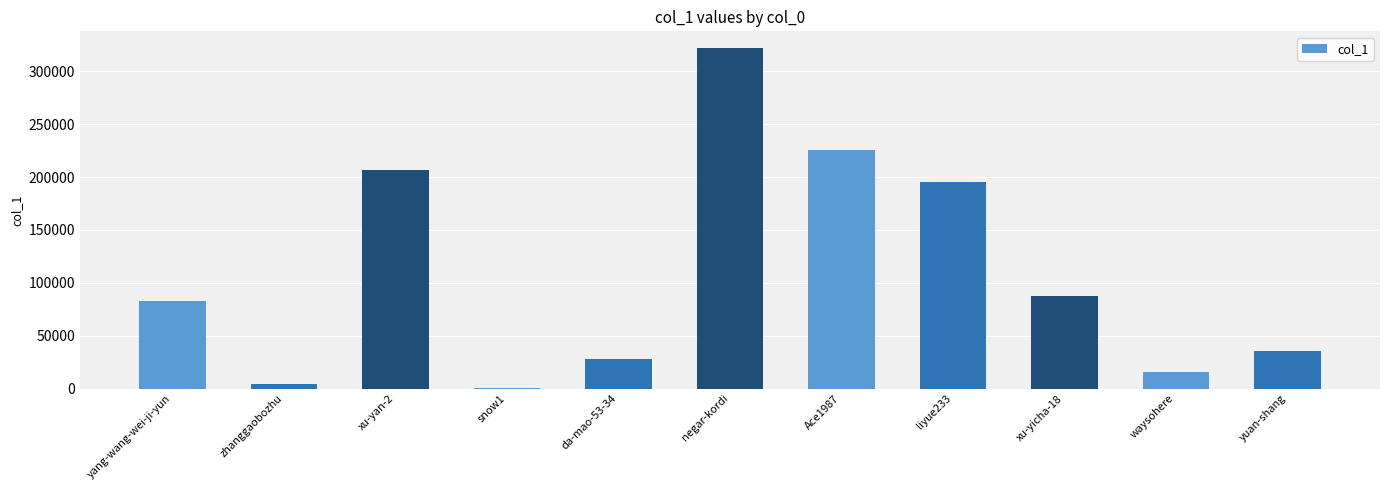

What is the maximum value shown in the chart?

321676